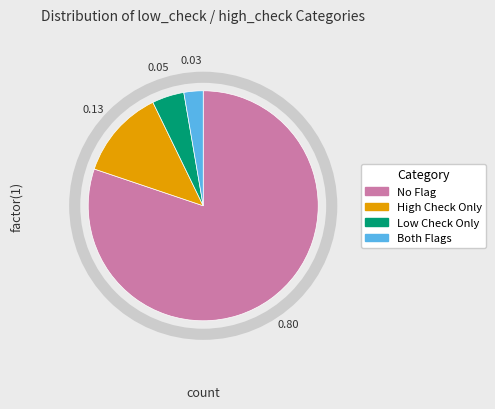

How many segments does this pie chart have?

4